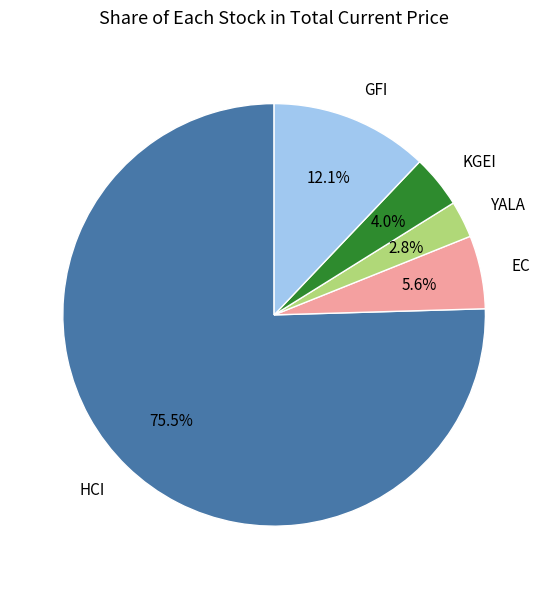

Rank the categories by value from highest to lowest.

HCI, GFI, EC, KGEI, YALA